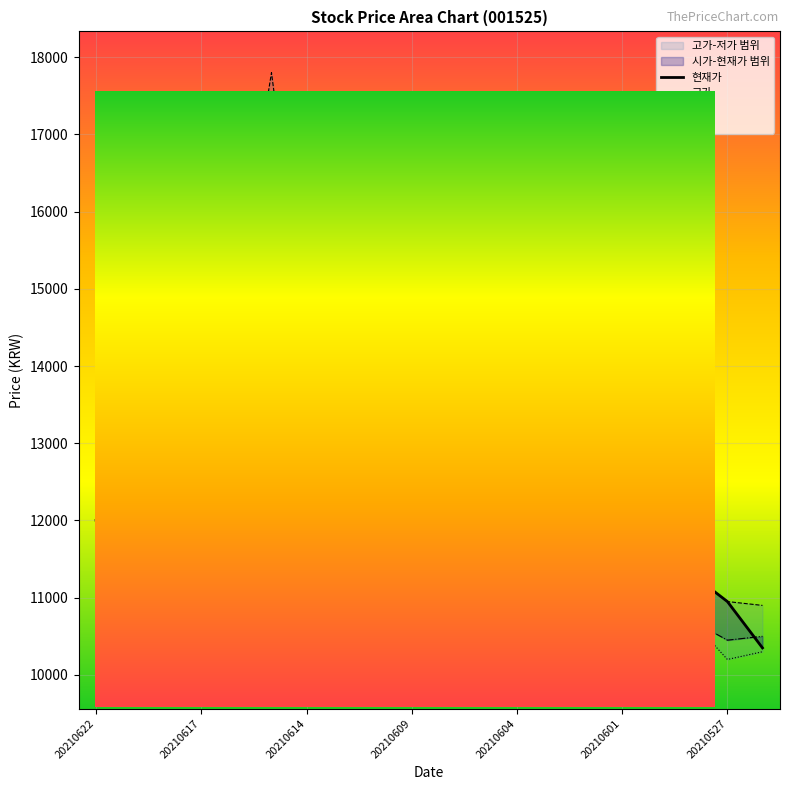

Rank the series by their maximum value, from lowest to highest.

저가, 시가, 현재가, 고가